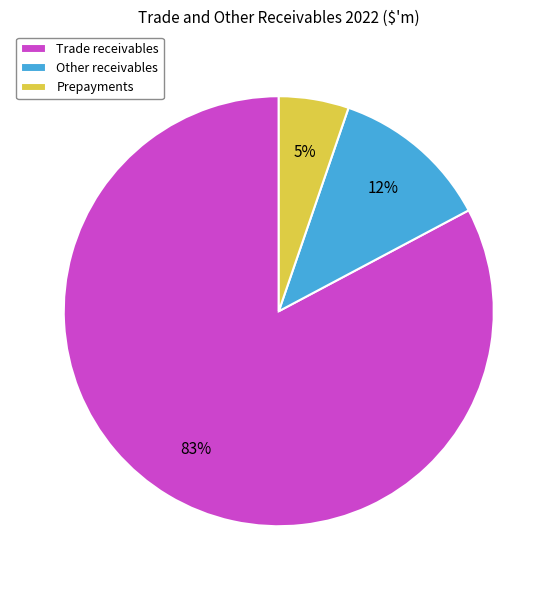

Rank the categories by value from lowest to highest.

Prepayments, Other receivables, Trade receivables